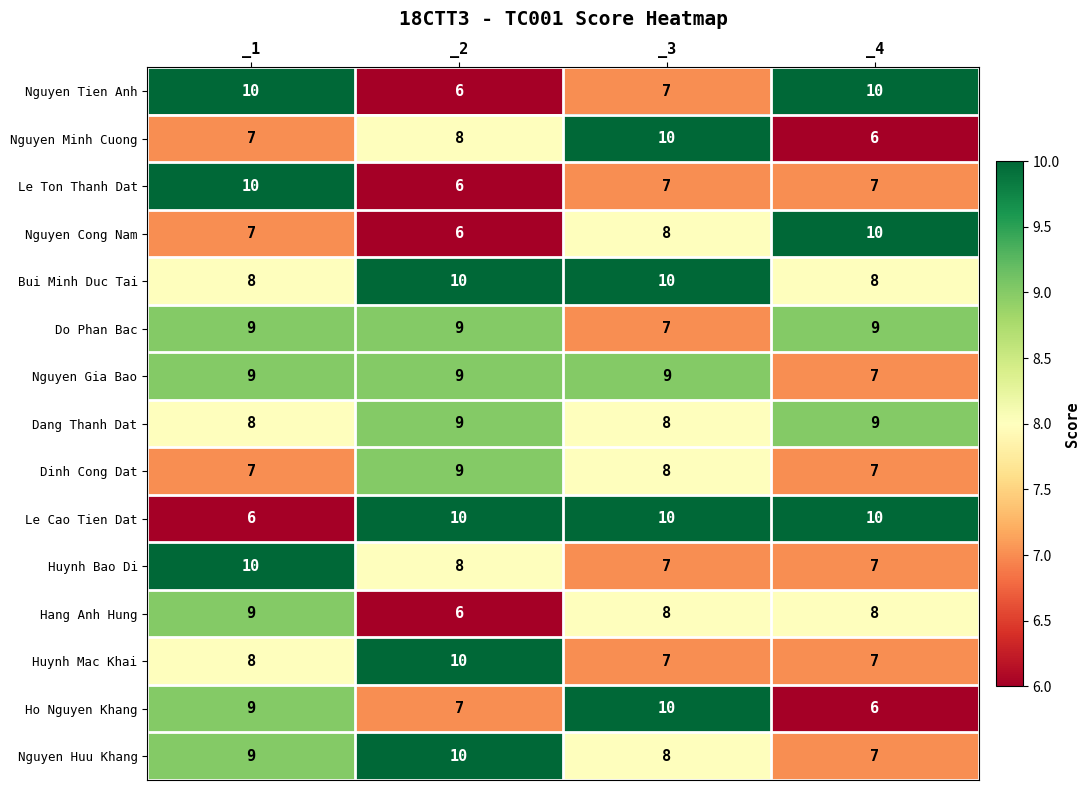

Is it true that Bui Minh Duc Tai equals 16 at _2?

False